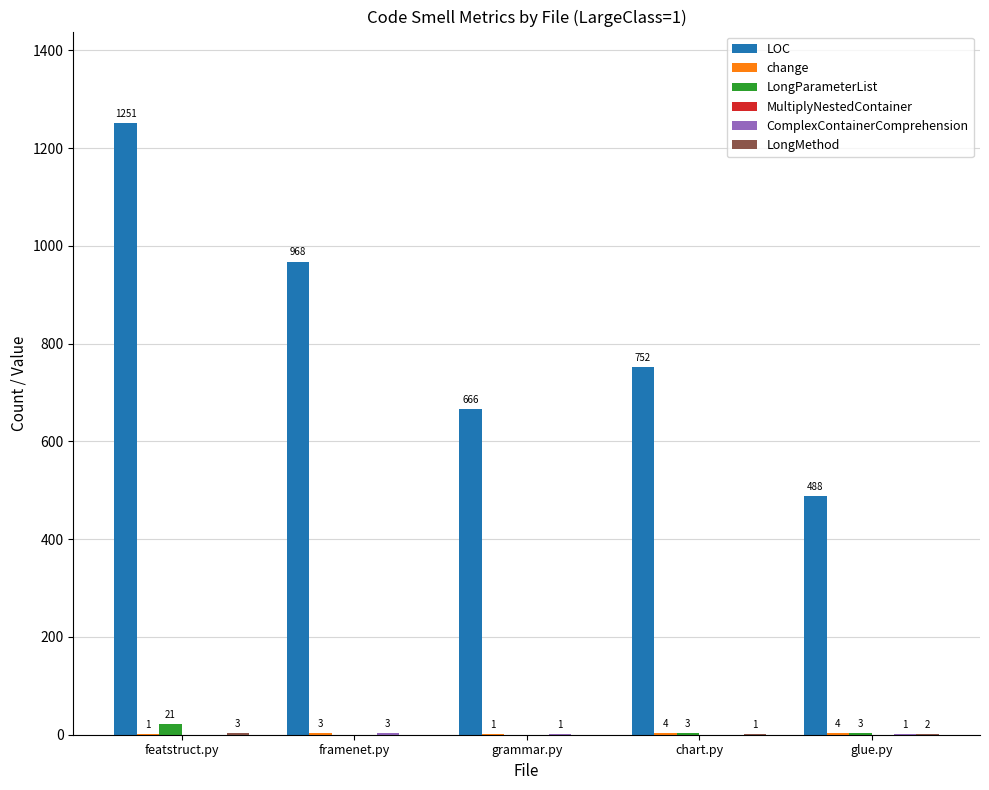

What is the greatest value displayed?

1251